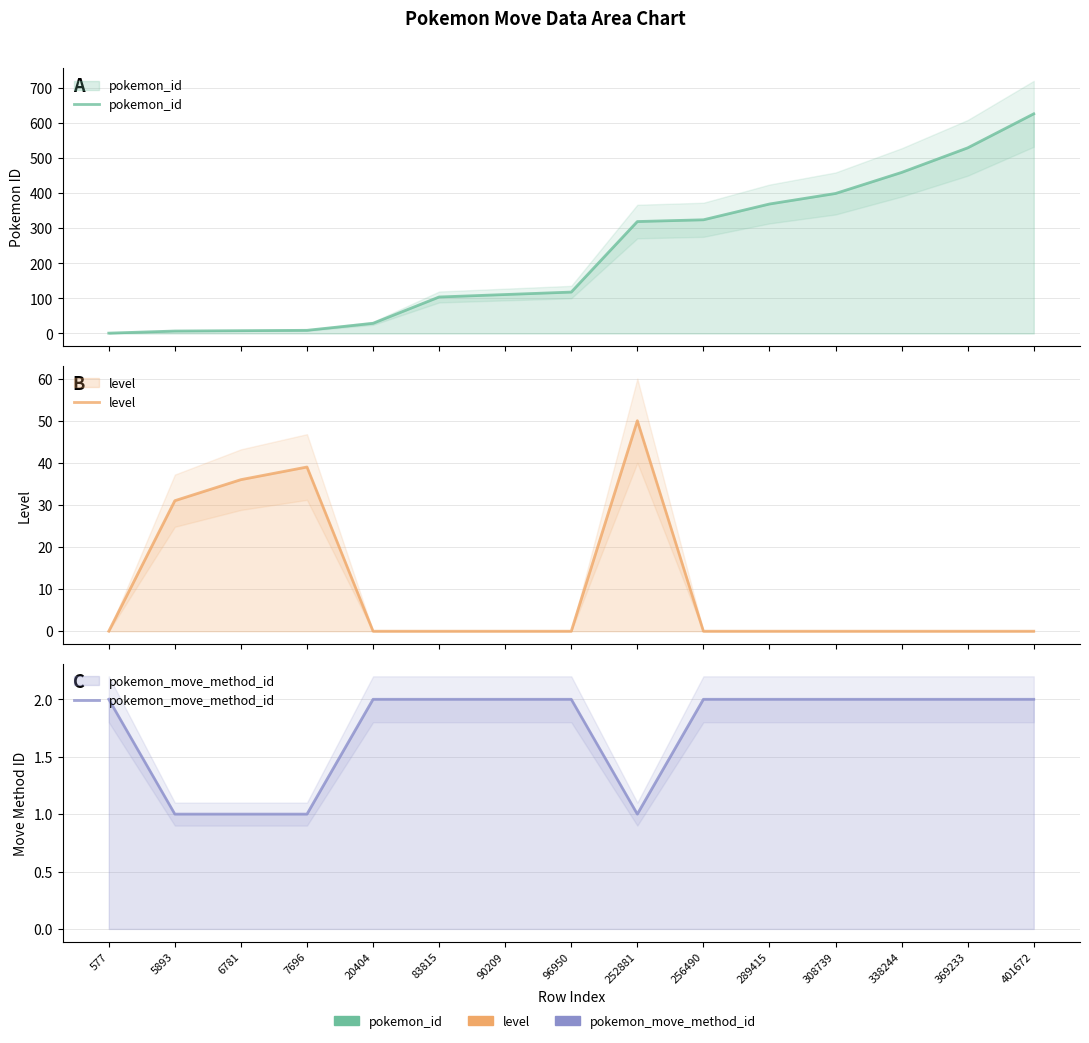

What is the difference between the pokemon_id values at 577 and 256490?

323